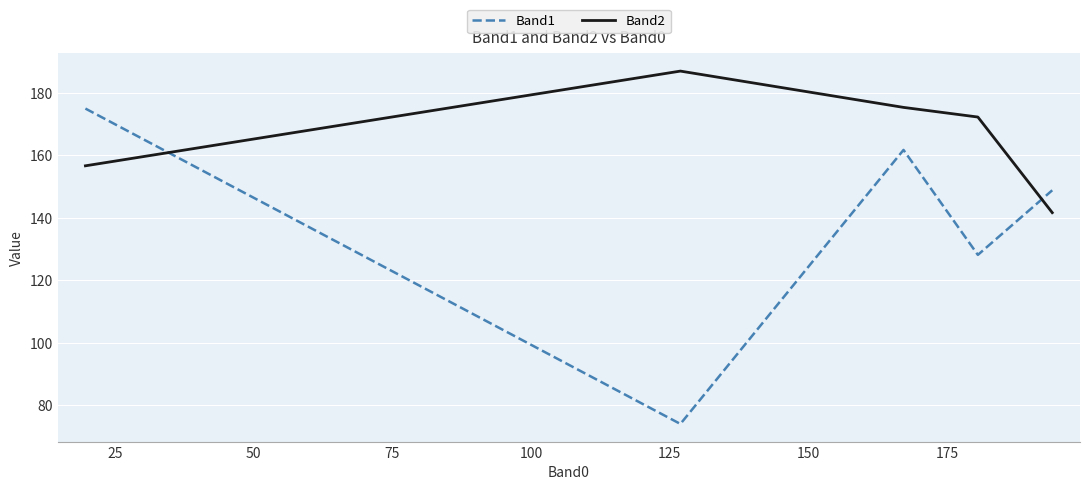

List the series in order of their peak value, highest first.

Band2, Band1